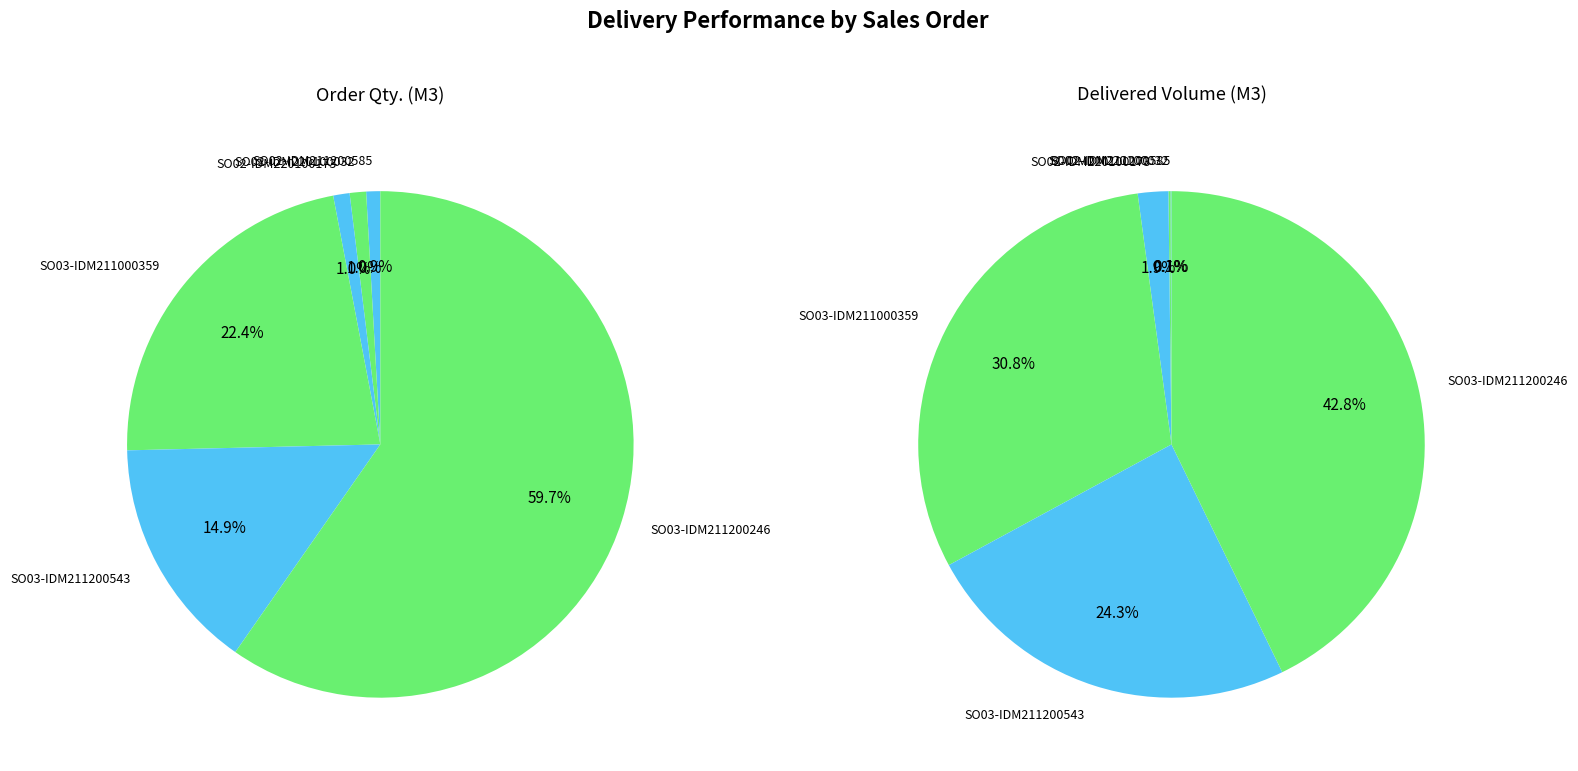

Rank the series by their maximum value, from highest to lowest.

Order Qty., Delivered